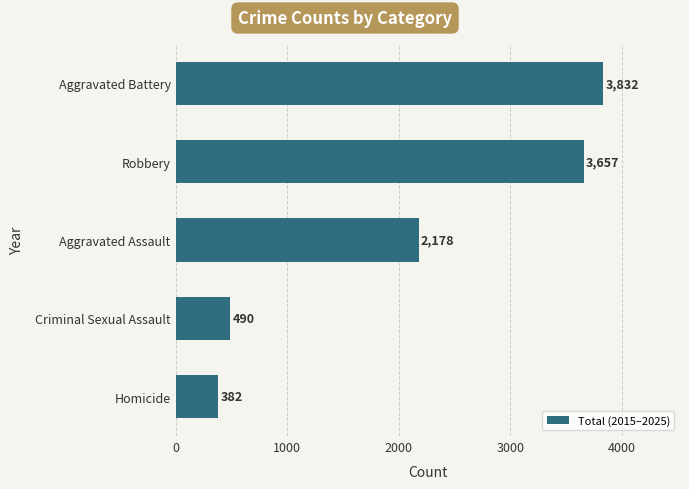

What is the change in value from Criminal Sexual Assault to Aggravated Battery?

+3342